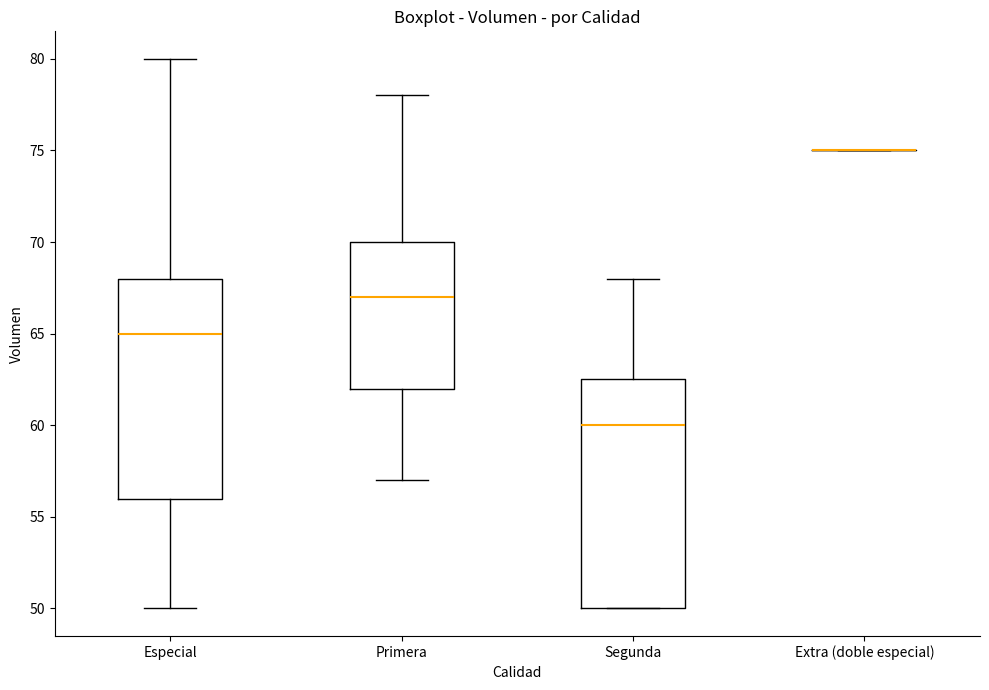

Where does the median line of the box for Segunda sit on the y-axis? The values are not printed on the chart, so give them approximately, as read against the axis.

60.0